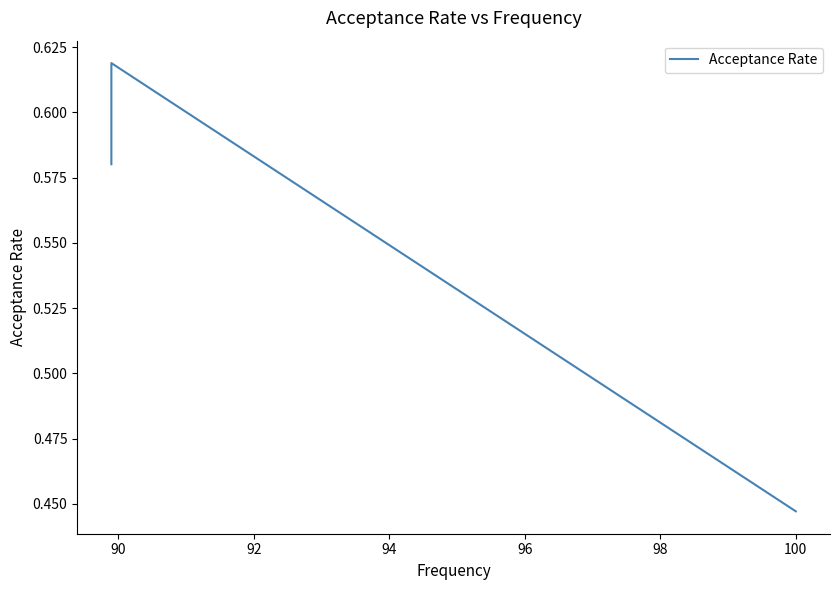

What is the difference between the maximum and minimum values?

0.2